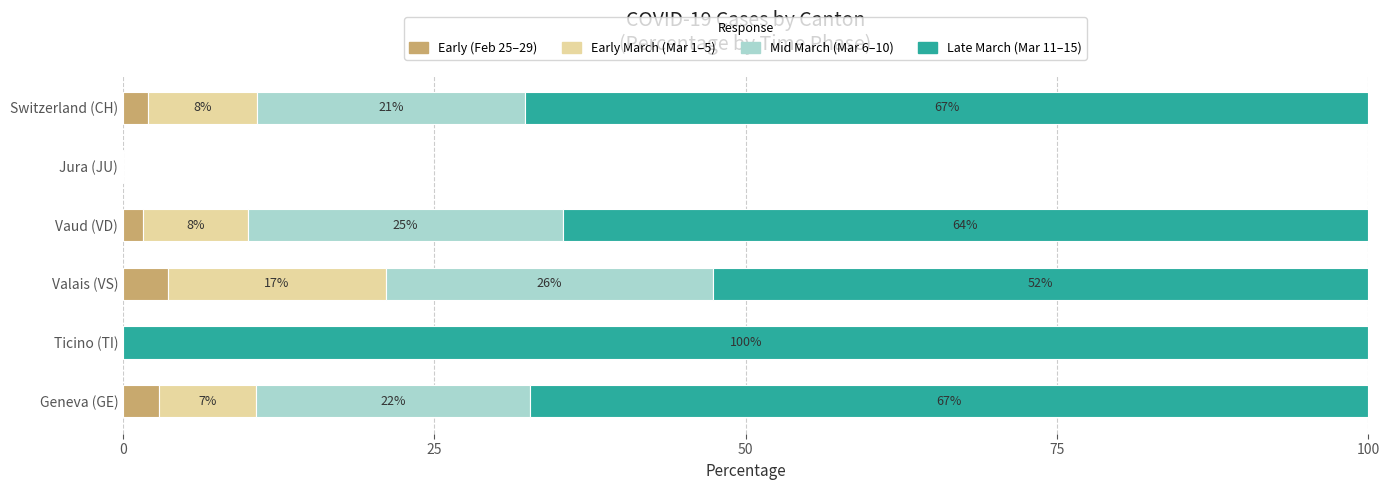

What are all the series names shown in the legend?

Early (Feb 25–29), Early March (Mar 1–5), Mid March (Mar 6–10), Late March (Mar 11–15)